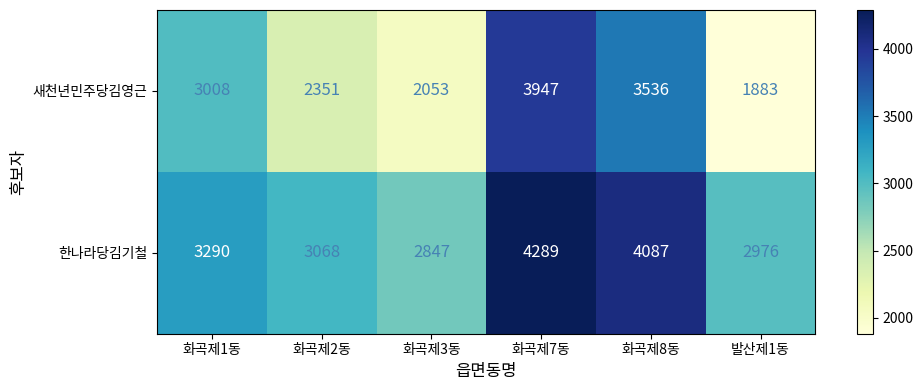

Is it true that 한나라당김기철 equals 1981 at 화곡제2동?

False